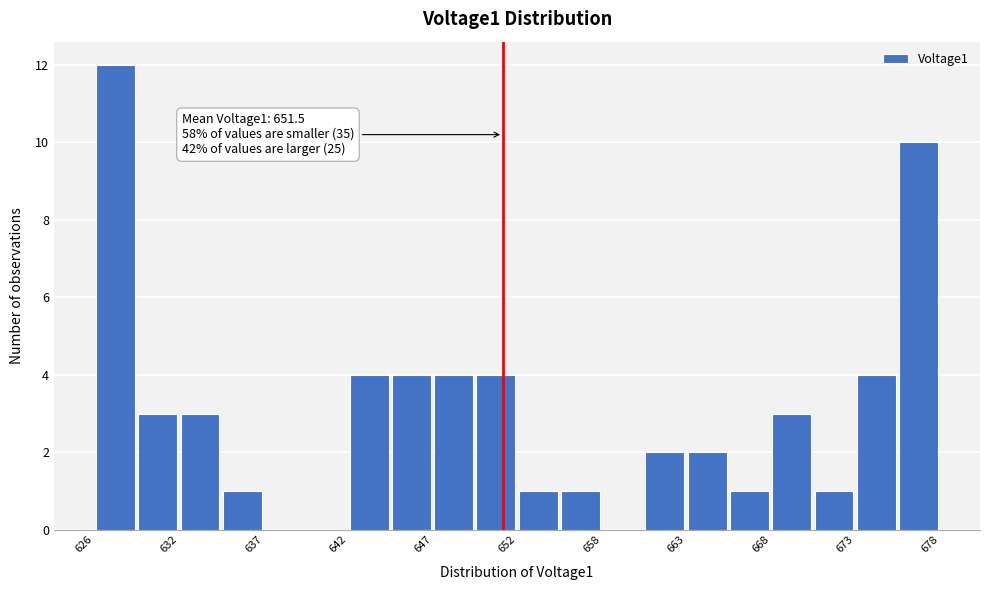

Around what value on the x-axis is the tallest bar? Give the approximate position of its centre, as read against the axis.

628